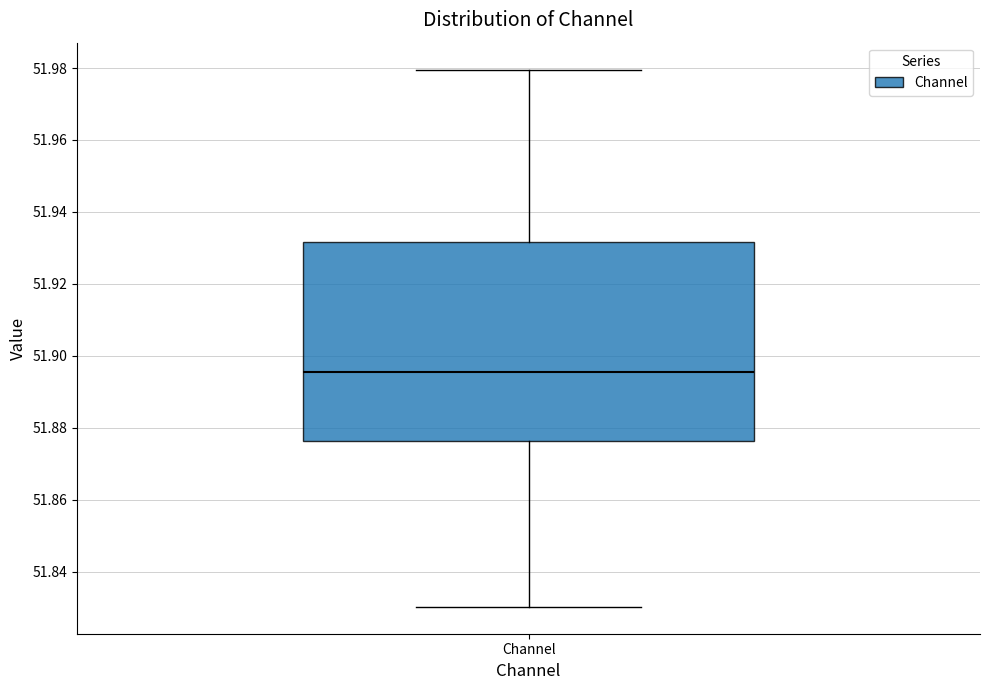

Where does the lower whisker of the box for Channel end on the y-axis? The values are not printed on the chart, so give them approximately, as read against the axis.

51.830